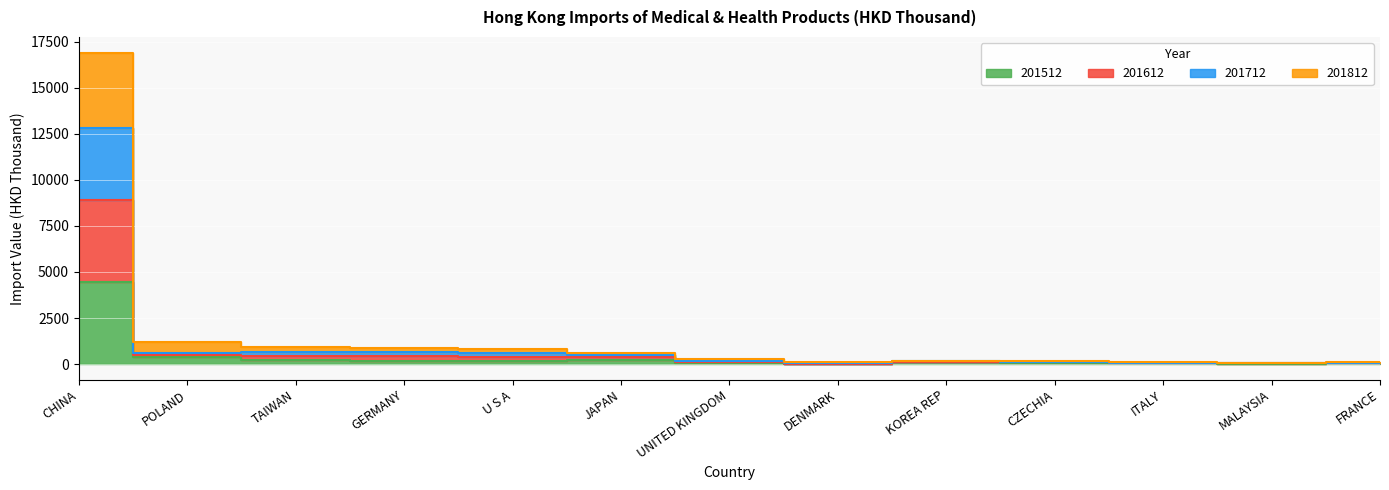

Between UNITED KINGDOM and DENMARK, which is larger?

UNITED KINGDOM